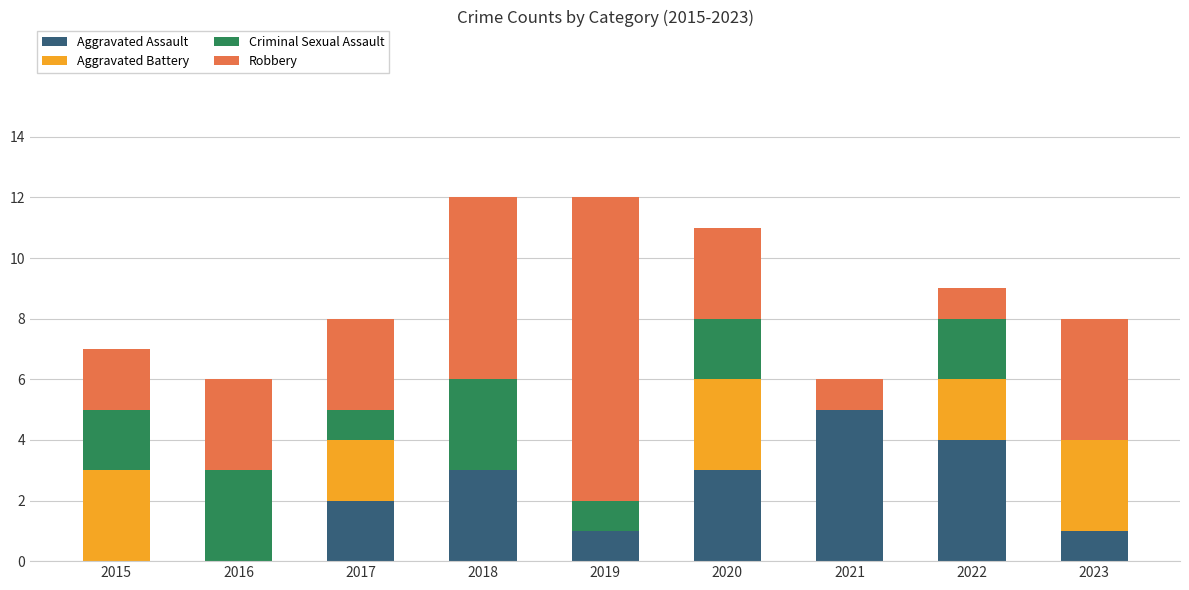

What is the total value across all series at 2017?

8